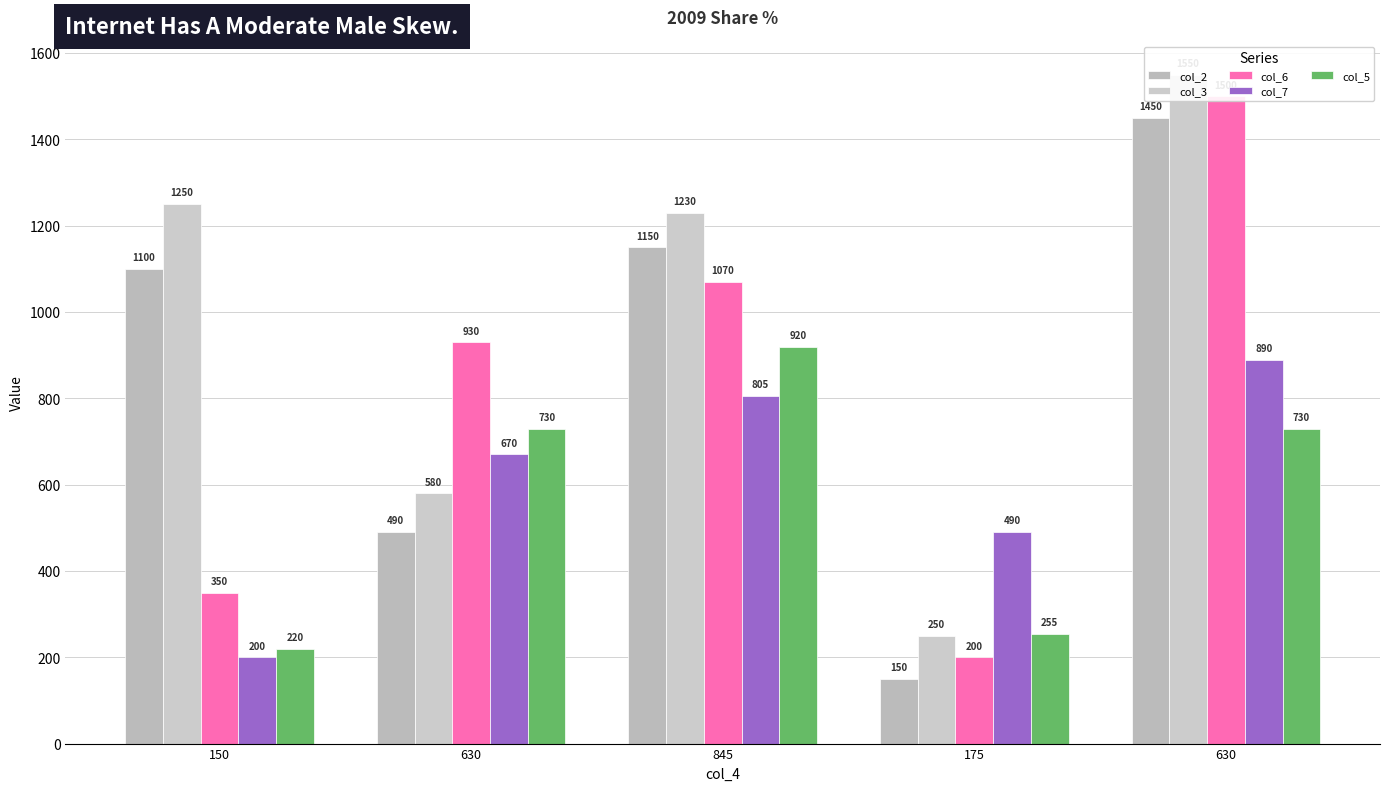

Which series changed the most between 845 and 175?

col_2